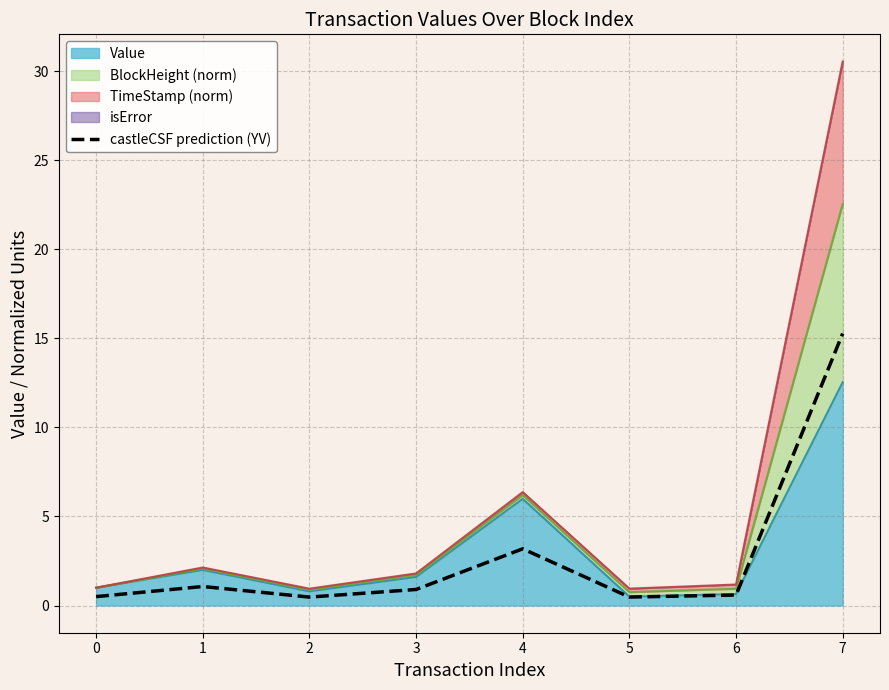

Rank the categories by value from highest to lowest.

7, 4, 1, 3, 6, 0, 5, 2